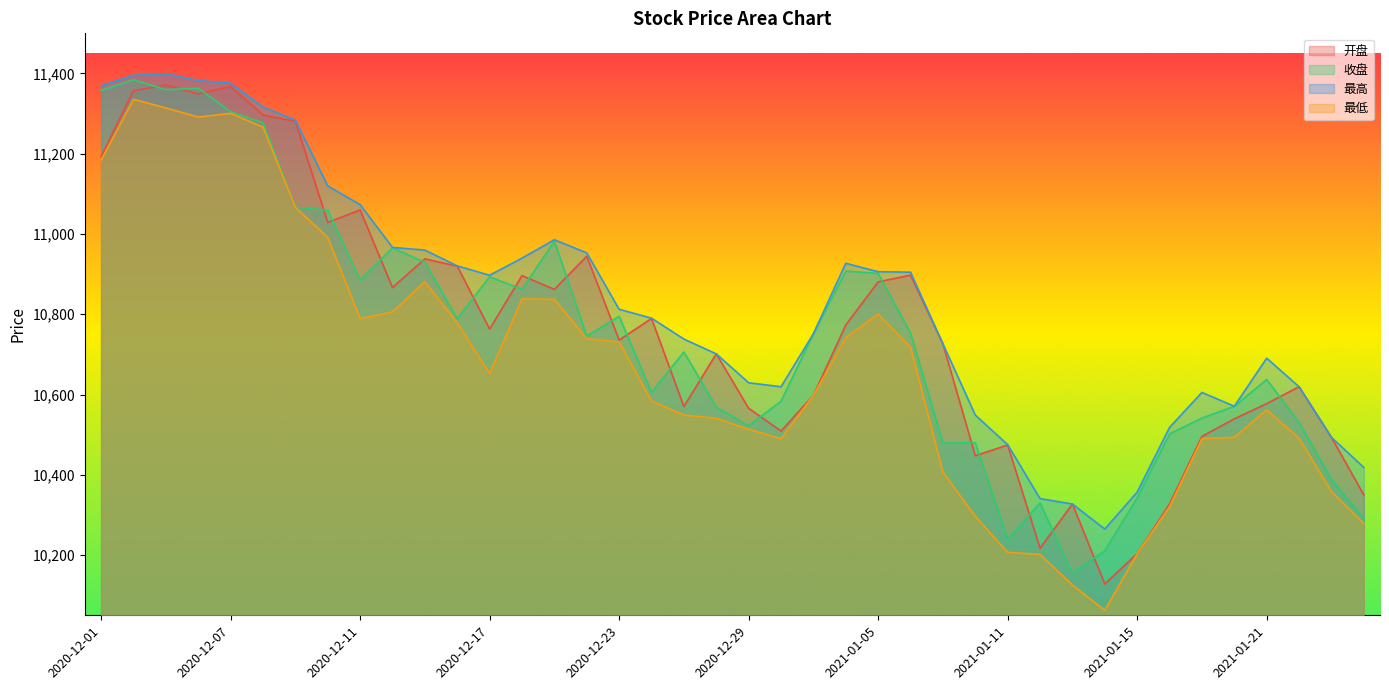

List the labels in order of 最高 value, smallest first.

2021-01-14, 2021-01-13, 2021-01-12, 2021-01-15, 2021-01-26, 2021-01-11, 2021-01-25, 2021-01-18, 2021-01-08, 2021-01-20, 2021-01-19, 2020-12-30, 2021-01-22, 2020-12-29, 2021-01-21, 2020-12-28, 2021-01-07, 2020-12-25, 2020-12-31, 2020-12-24, 2020-12-23, 2020-12-17, 2021-01-06, 2021-01-05, 2020-12-16, 2021-01-04, 2020-12-18, 2020-12-22, 2020-12-15, 2020-12-14, 2020-12-21, 2020-12-11, 2020-12-10, 2020-12-09, 2020-12-08, 2020-12-01, 2020-12-07, 2020-12-04, 2020-12-02, 2020-12-03